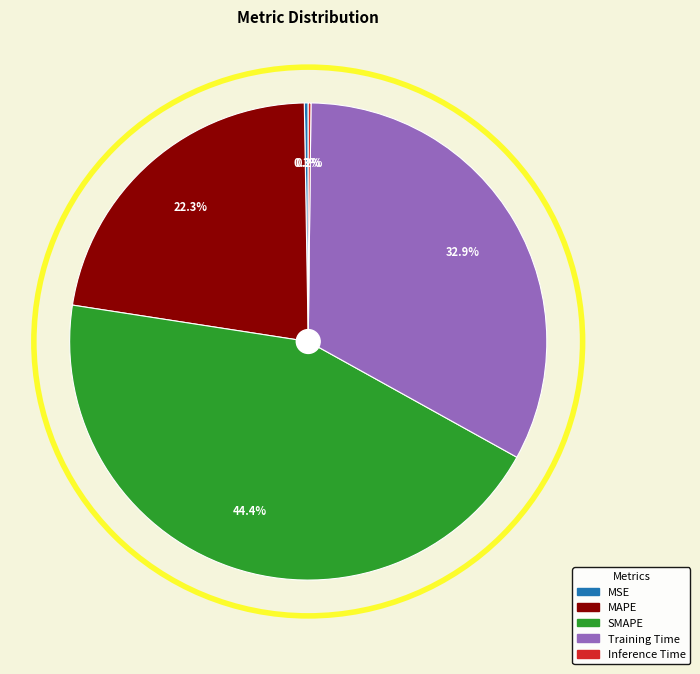

What is the largest slice in the pie chart?

SMAPE